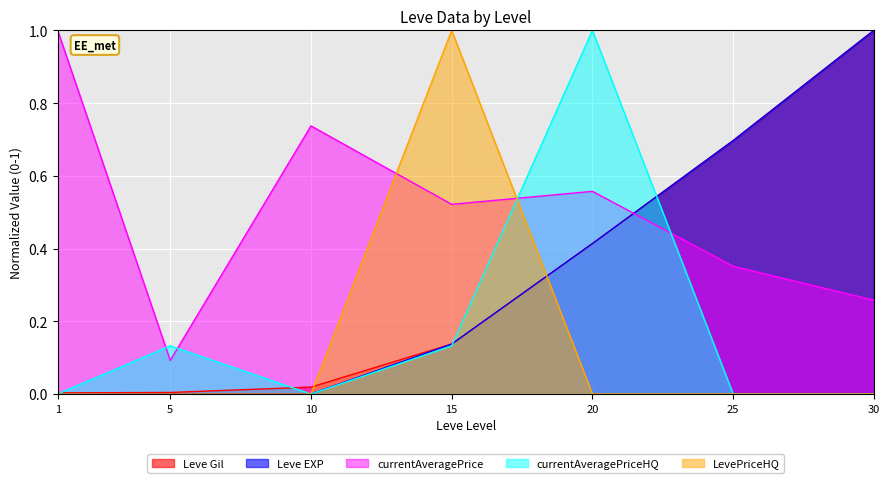

Reading left to right, what are all the values shown in this chart?

Leve Gil: 1=0.0	5=0.0	10=0.0	15=0.1	20=0.4	25=0.7	30=1.0
Leve EXP: 1=0.0	5=0.0	10=0.0	15=0.1	20=0.4	25=0.7	30=1.0
currentAveragePrice: 1=1.0	5=0.1	10=0.7	15=0.5	20=0.6	25=0.4	30=0.3
currentAveragePriceHQ: 1=0.0	5=0.1	10=0.0	15=0.1	20=1.0	25=0.0	30=0.0
LevePriceHQ: 1=0.0	5=0.0	10=0.0	15=1.0	20=0.0	25=0.0	30=0.0